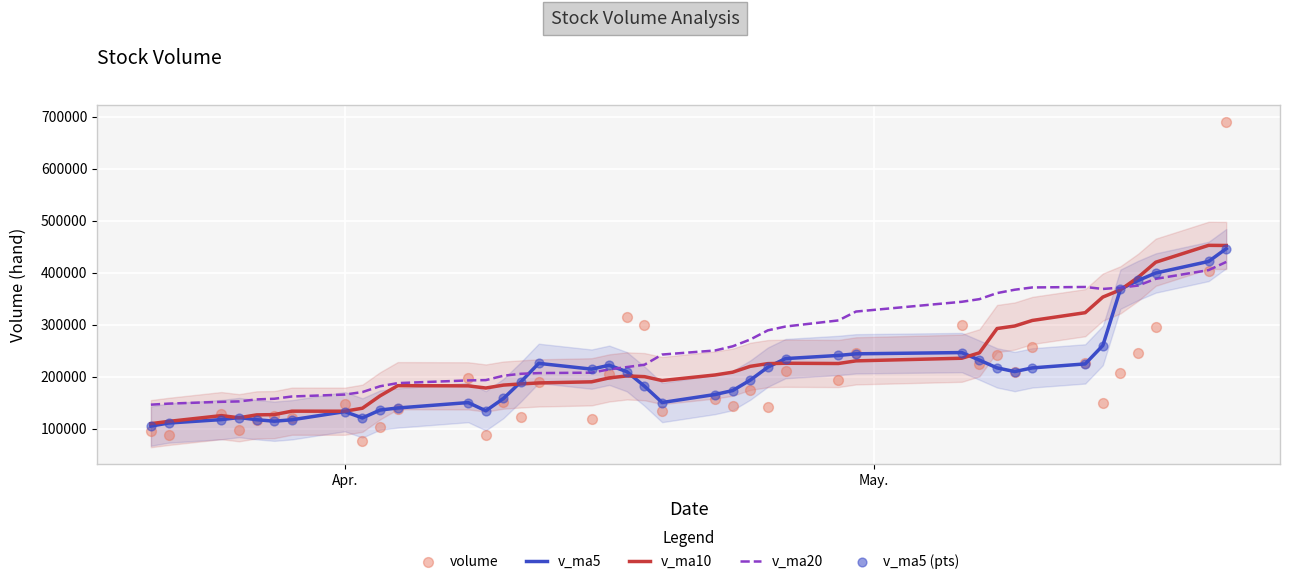

Which series has the largest total across all categories?

v_ma20